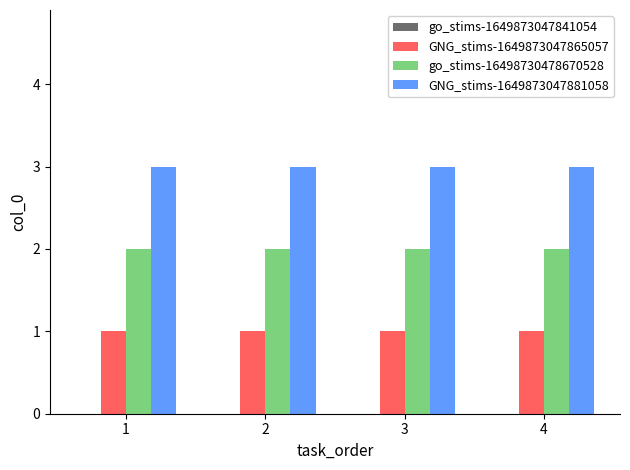

The GNG_stims-1649873047881058 series shows 4 at 3. True or false?

False